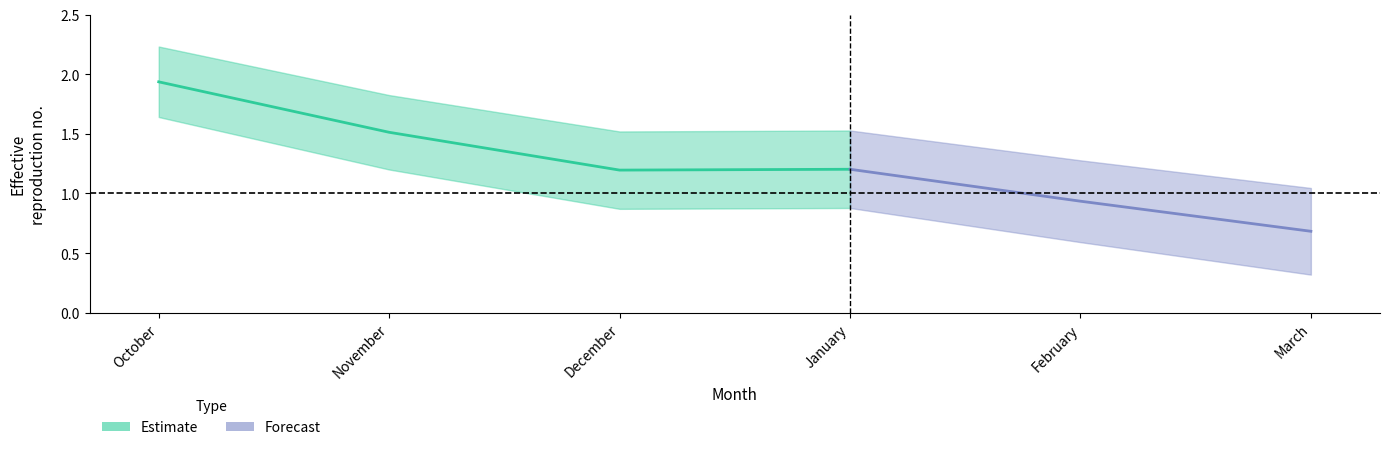

Is it true that estimate equals 1.9 at October?

True